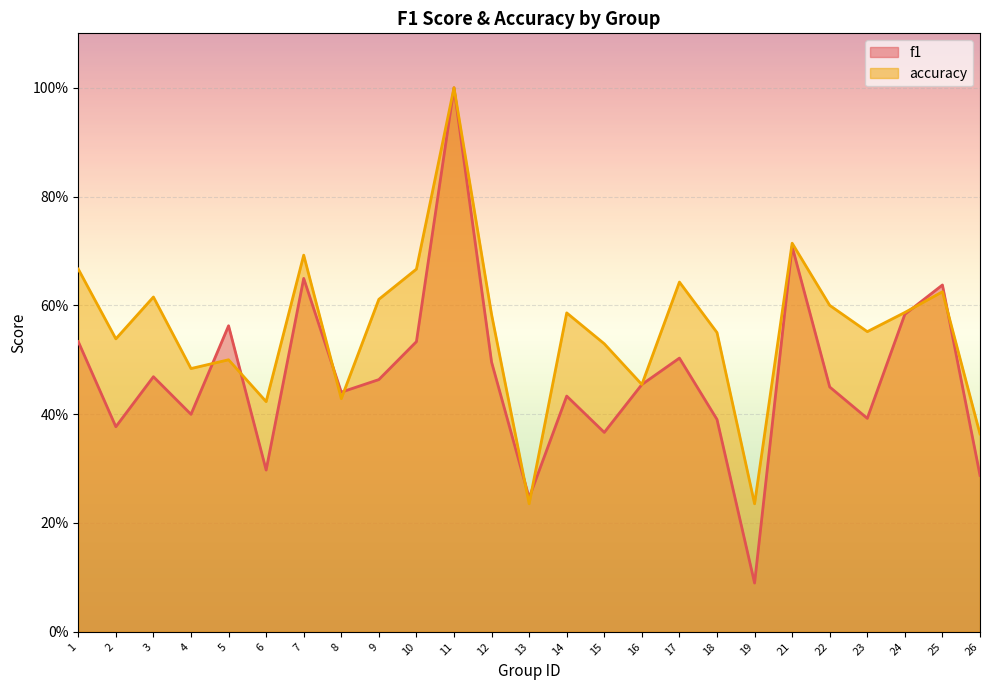

Which series has the largest total across all categories?

accuracy